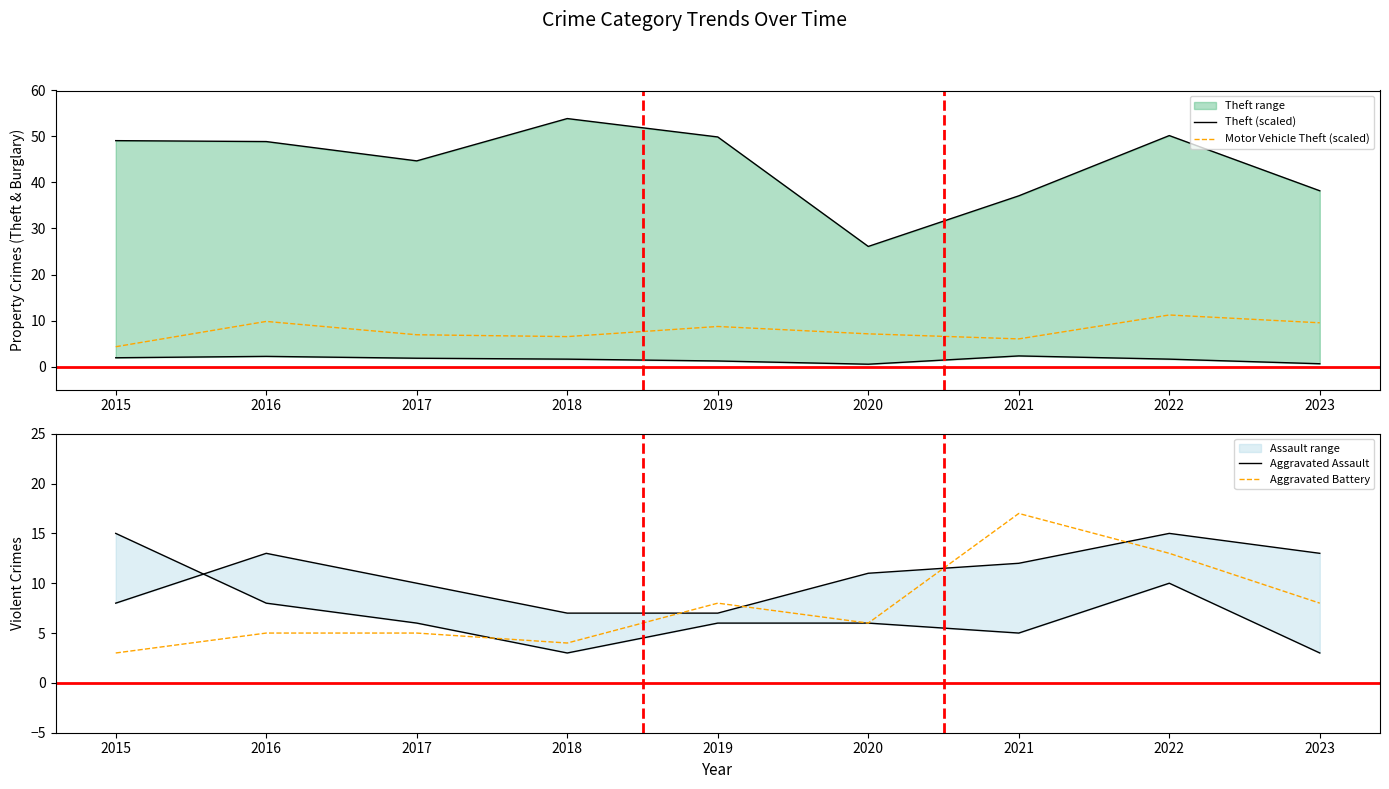

True or false: Motor Vehicle Theft (scaled) has a value of 9.5 at 2023.

True